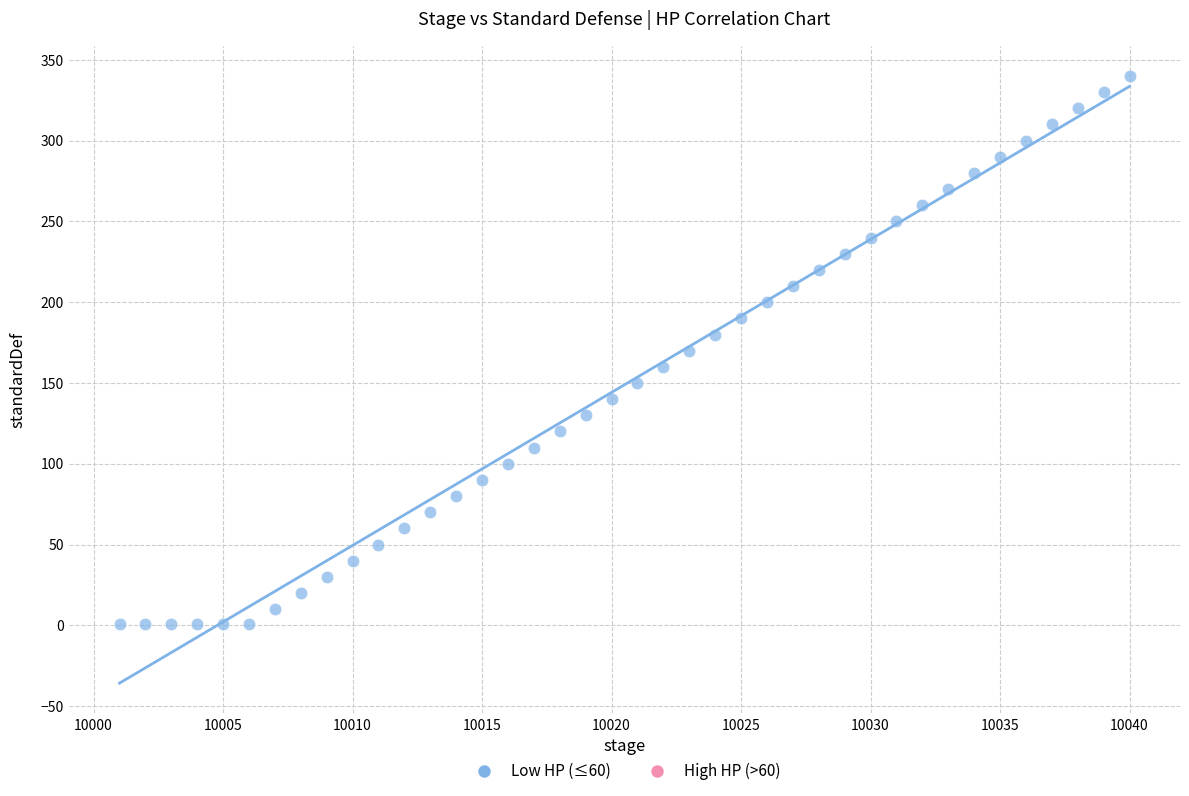

What is the range of X values (max minus min)?

39